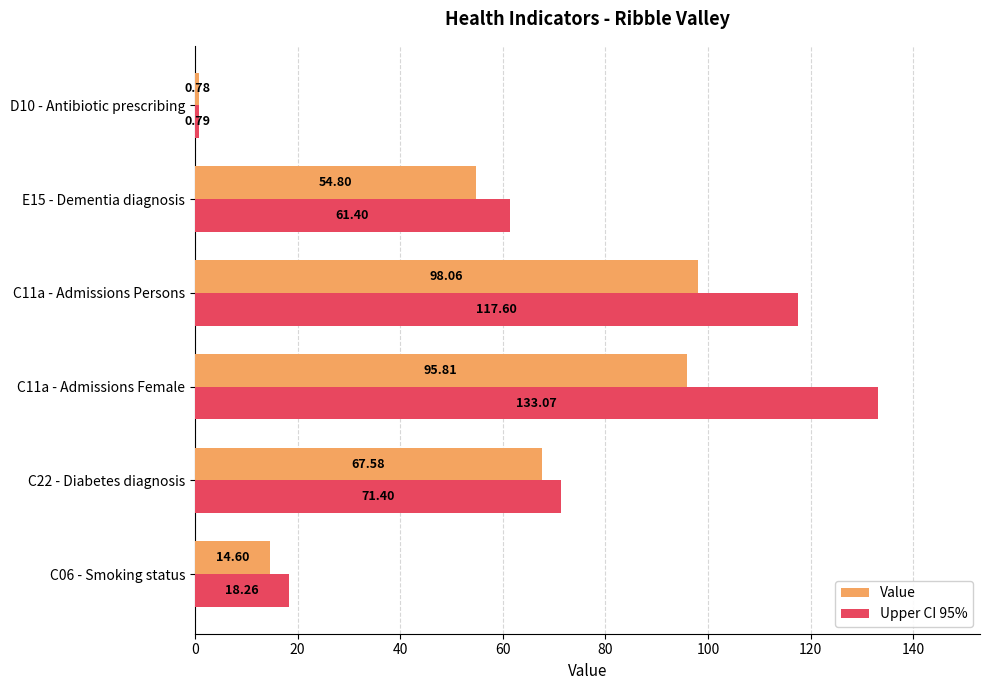

Where is Upper CI 95% nearest to the value 66?

E15 - Dementia diagnosis